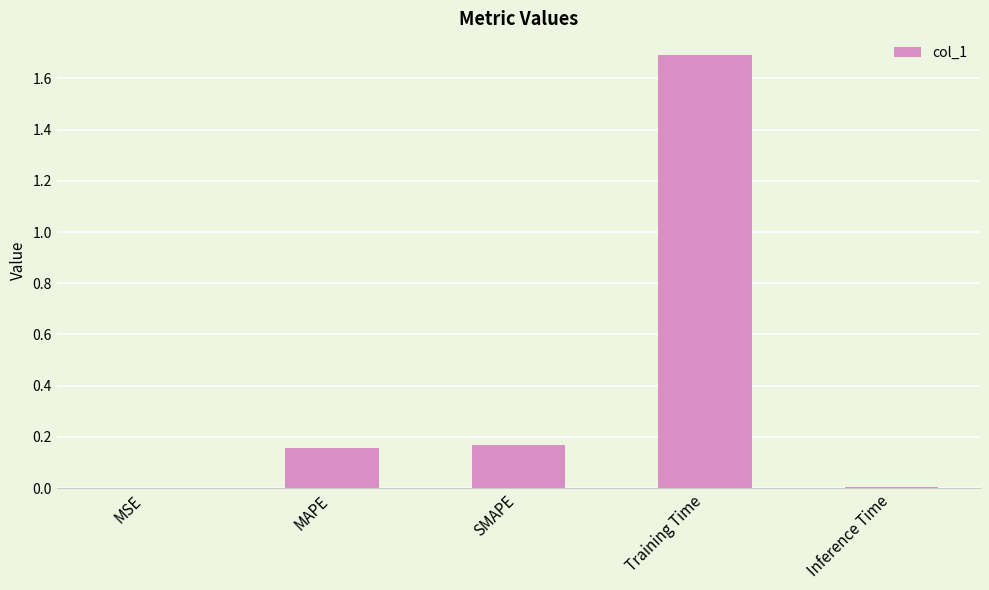

What is the average value?

0.4